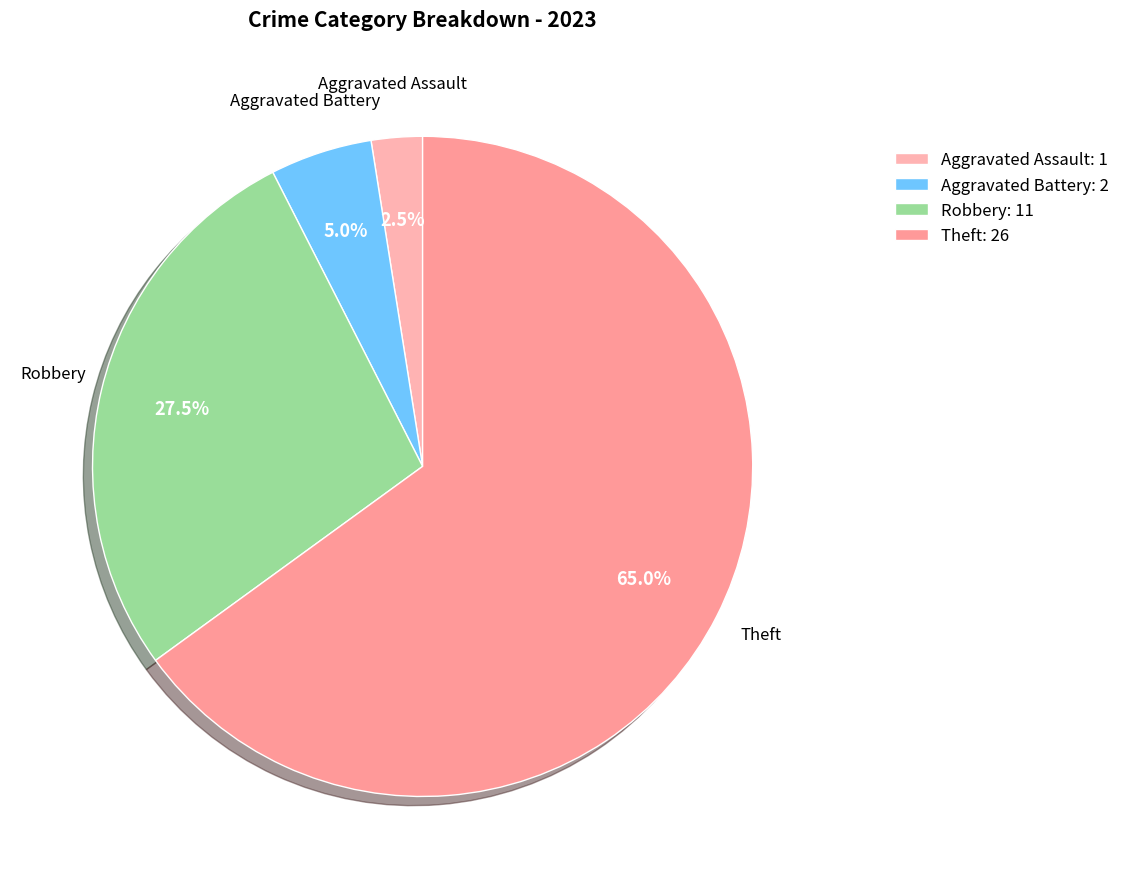

How many slices are in this pie chart?

4